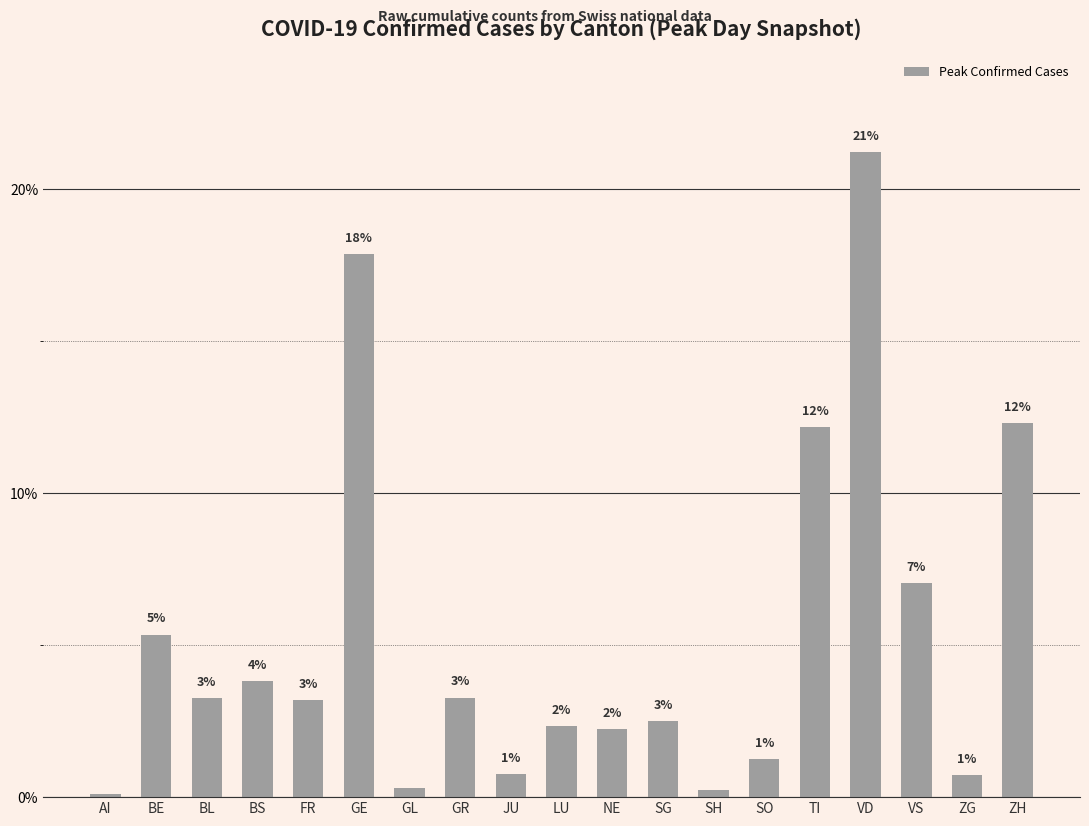

What is the difference between the second highest and second lowest values?

17.6